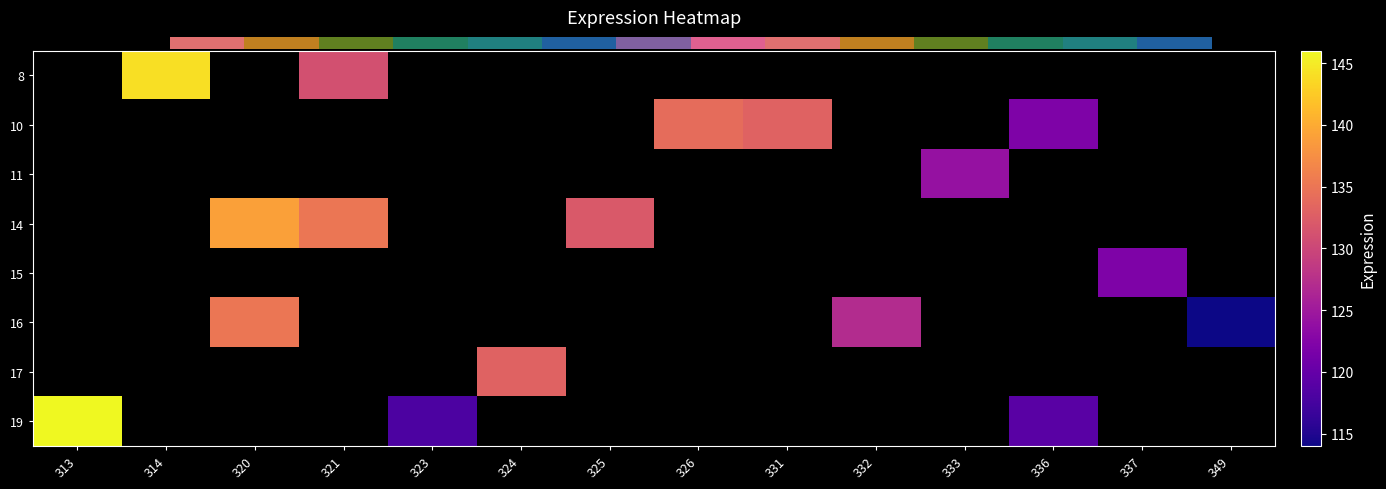

Which category has the highest value across all series?

313